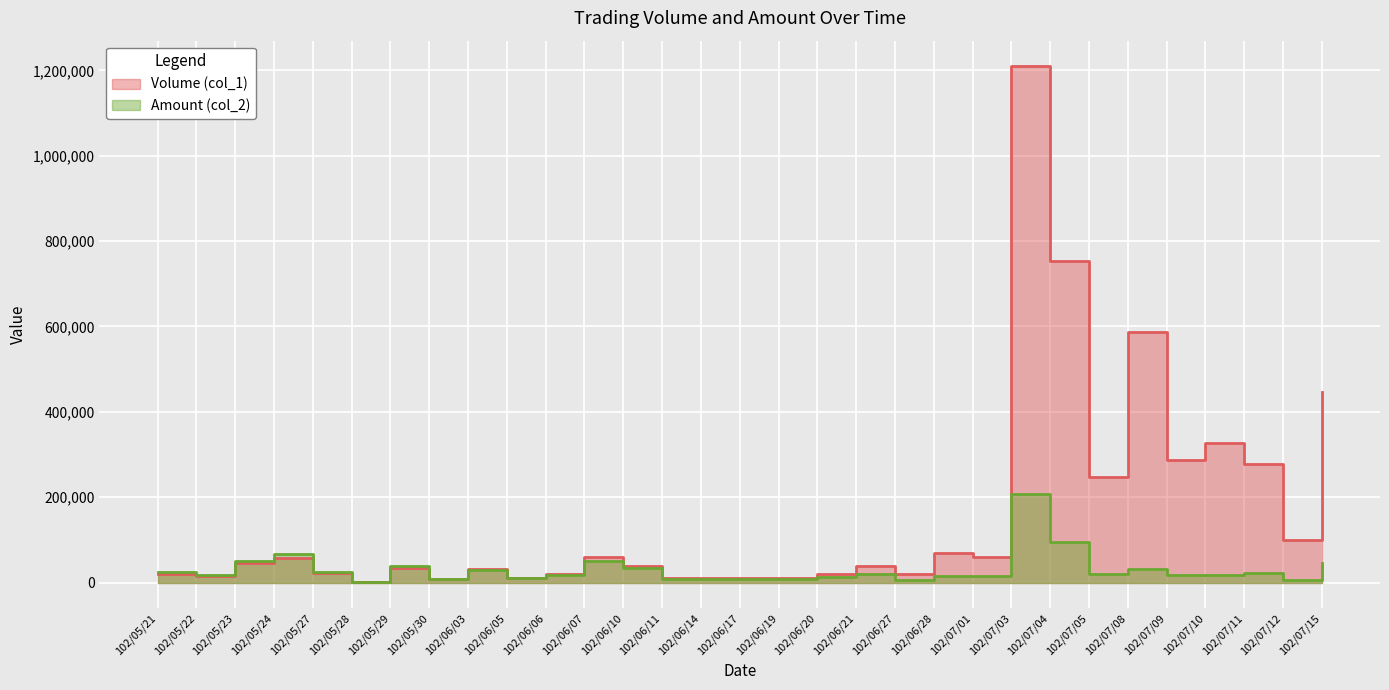

Reading left to right, what are all the values shown in this chart?

Volume (col_1): 102/05/21=20000	102/05/22=15000	102/05/23=45000	102/05/24=58000	102/05/27=23000	102/05/28=1000	102/05/29=33000	102/05/30=8000	102/06/03=31000	102/06/05=10000	102/06/06=20000	102/06/07=60000	102/06/10=40000	102/06/11=10000	102/06/14=10000	102/06/17=10000	102/06/19=10000	102/06/20=20000	102/06/21=40000	102/06/27=20000	102/06/28=70000	102/07/01=60000	102/07/03=1209000	102/07/04=753000	102/07/05=247000	102/07/08=587000	102/07/09=288000	102/07/10=327000	102/07/11=278000	102/07/12=99000	102/07/15=447000
Amount (col_2): 102/05/21=24400	102/05/22=18300	102/05/23=51000	102/05/24=66770	102/05/27=25500	102/05/28=1180	102/05/29=38450	102/05/30=8560	102/06/03=30070	102/06/05=11100	102/06/06=18800	102/06/07=51600	102/06/10=34000	102/06/11=8500	102/06/14=7400	102/06/17=7800	102/06/19=8000	102/06/20=13300	102/06/21=21200	102/06/27=6000	102/06/28=16500	102/07/01=15000	102/07/03=207130	102/07/04=96110	102/07/05=20750	102/07/08=32320	102/07/09=17370	102/07/10=18930	102/07/11=22540	102/07/12=6930	102/07/15=45690